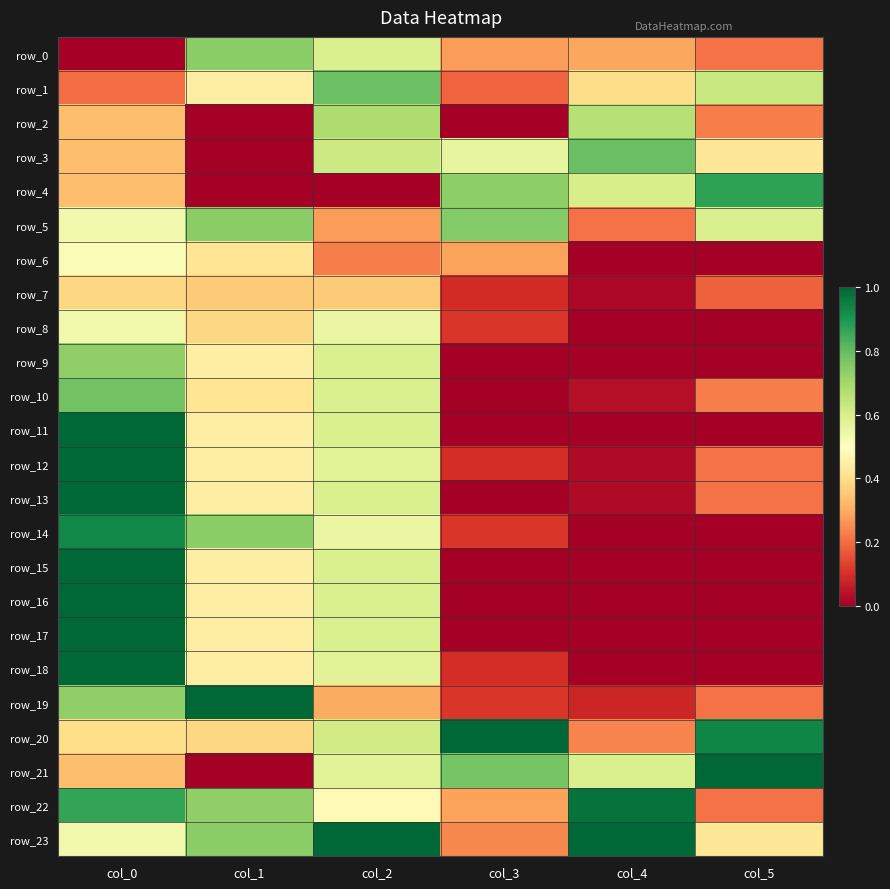

Is it true that row_12 equals 0.6 at col_2?

True